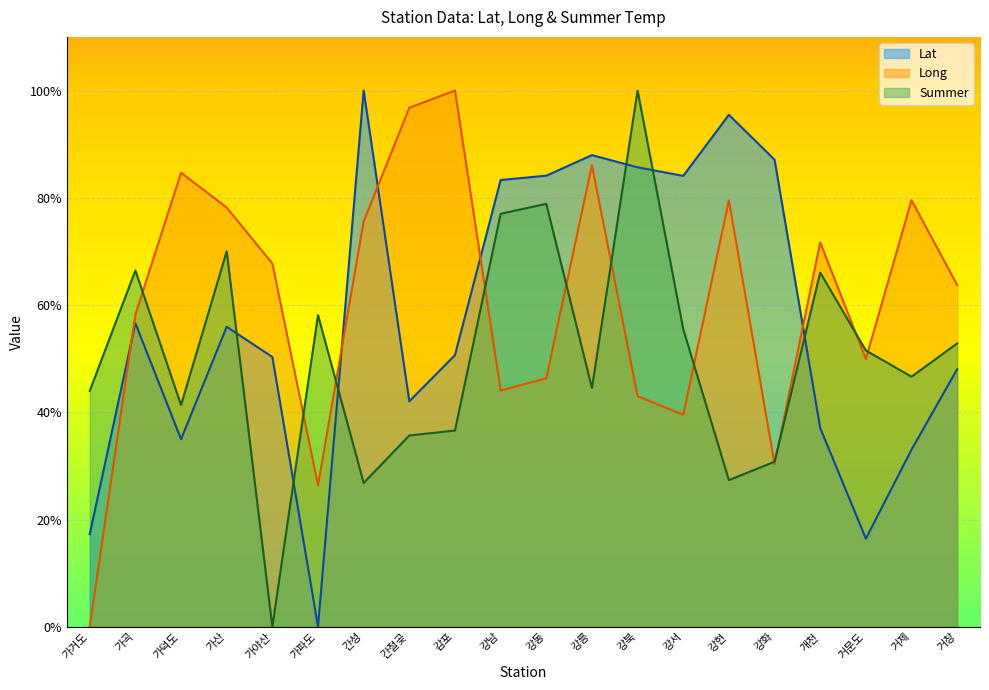

What is the sum of the Long values at 거제 and 가덕도?

164.2